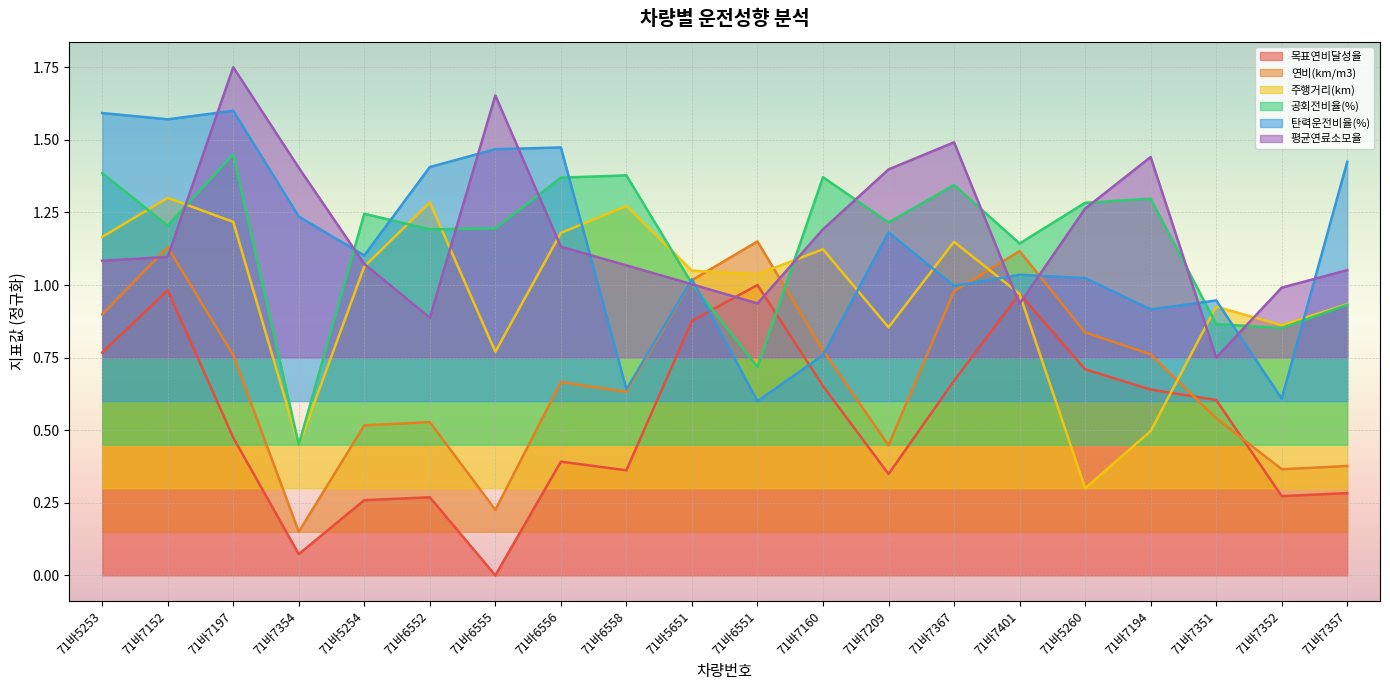

What is the label of the 18th point from the right?

71바7197